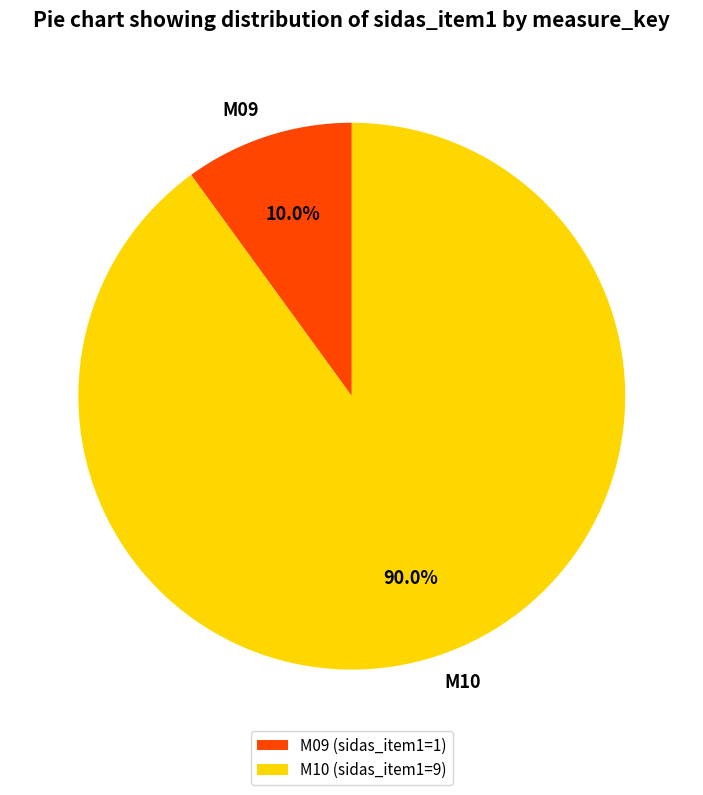

Is it true that M09 is 18% of the pie?

False